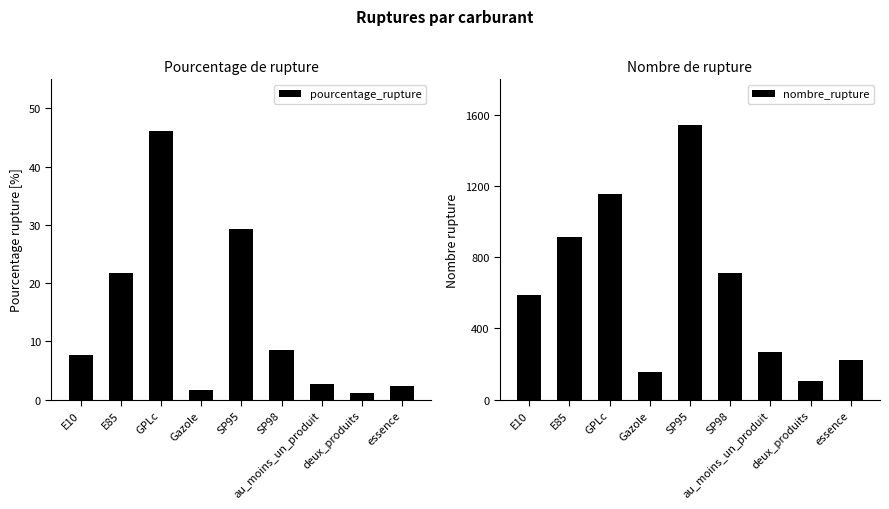

Reading right to left, transcribe all the data shown in this chart.

pourcentage_rupture: essence=2.3	deux_produits=1.1	au_moins_un_produit=2.7	SP98=8.4	SP95=29.4	Gazole=1.6	GPLc=46.2	E85=21.7	E10=7.6
nombre_rupture: essence=221.0	deux_produits=106.0	au_moins_un_produit=269.0	SP98=711.0	SP95=1542.0	Gazole=154.0	GPLc=1155.0	E85=911.0	E10=586.0